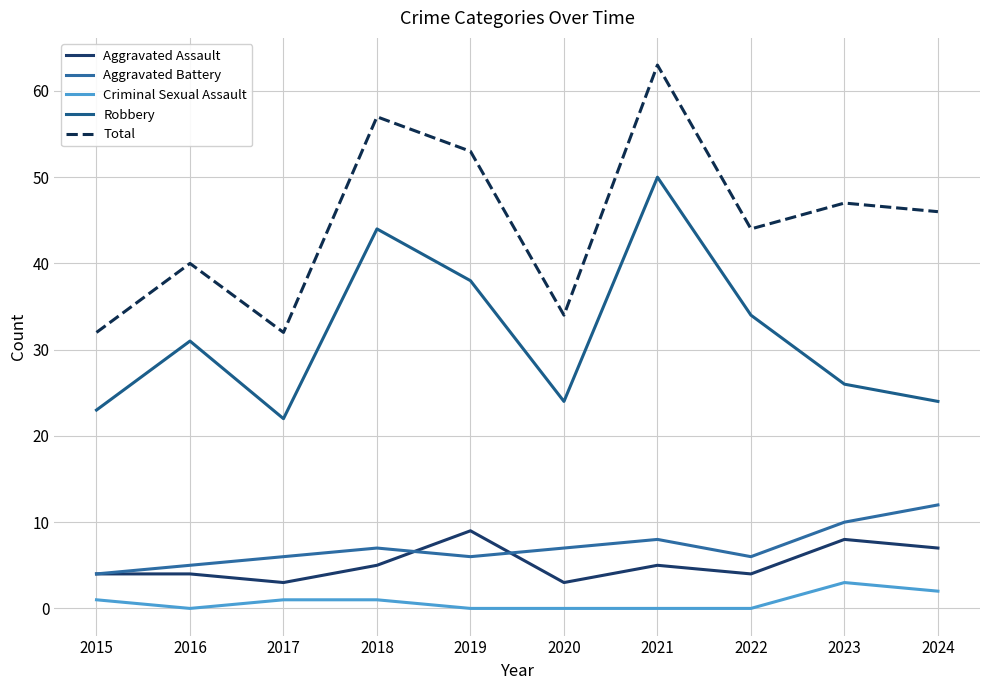

Rank the categories by Robbery value from lowest to highest.

2017, 2015, 2020, 2024, 2023, 2016, 2022, 2019, 2018, 2021